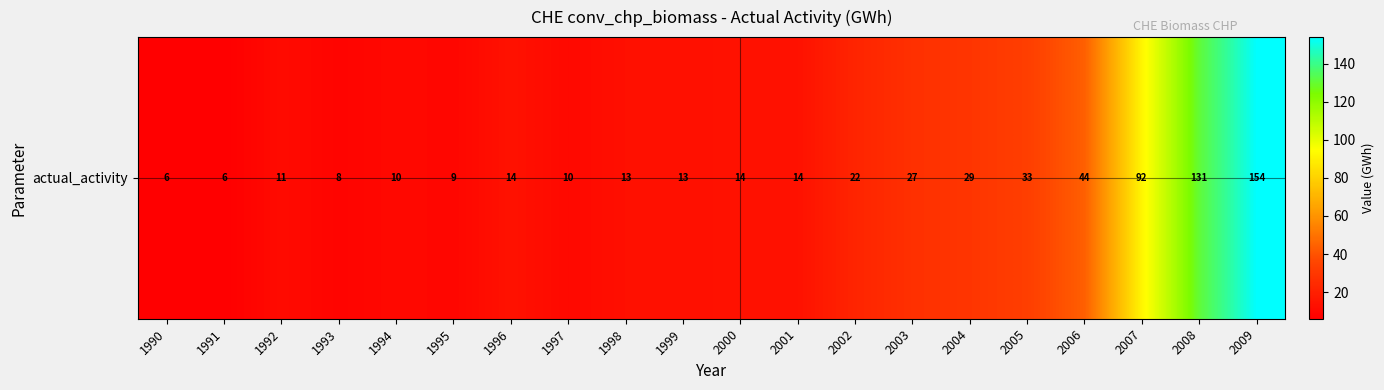

What is the difference between the maximum and minimum values?

148